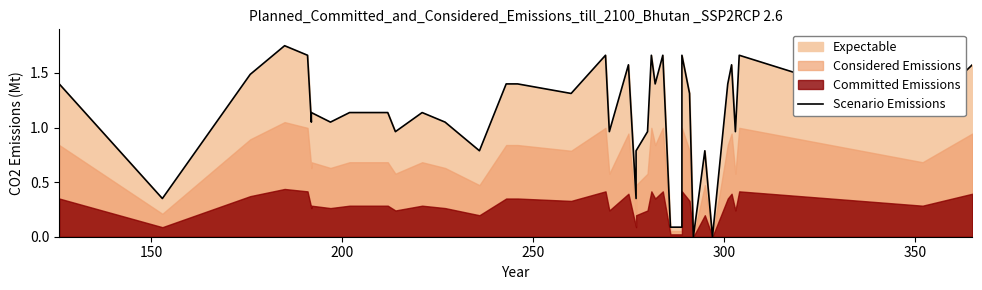

Count the number of categories in the chart.

40